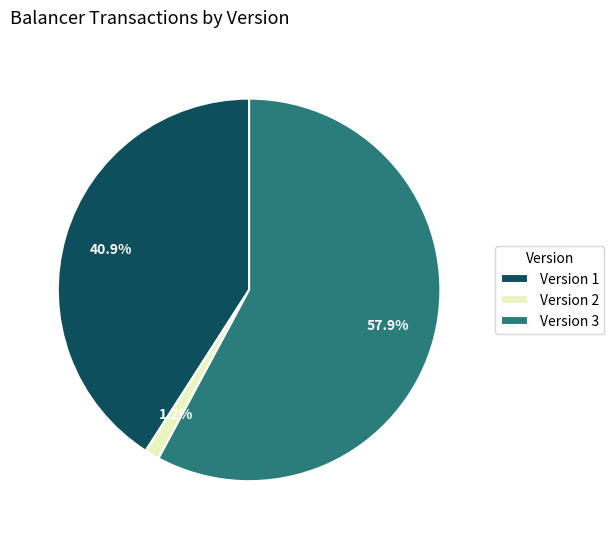

How many segments does this pie chart have?

3